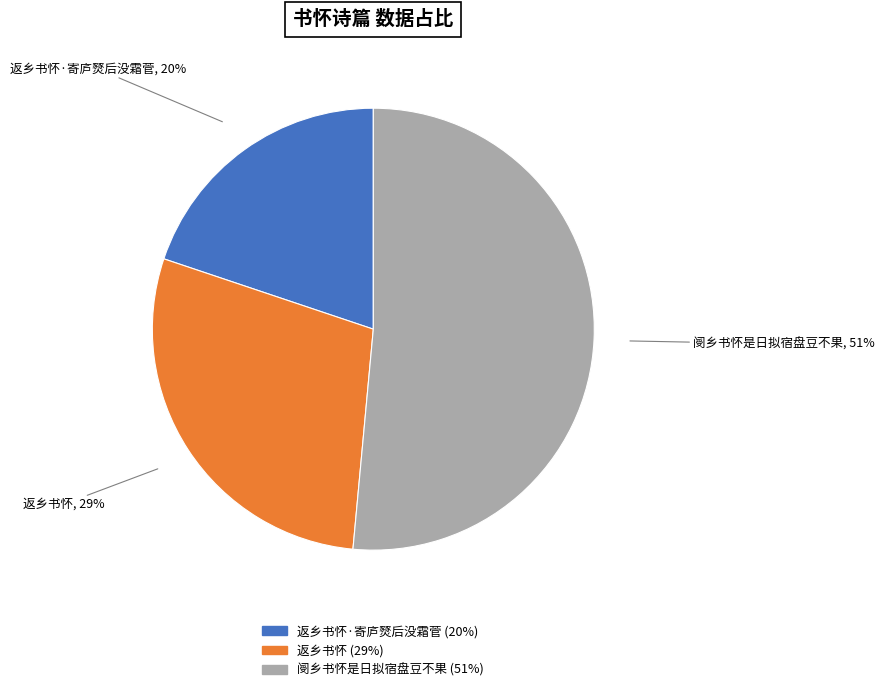

How many slices are in this pie chart?

3